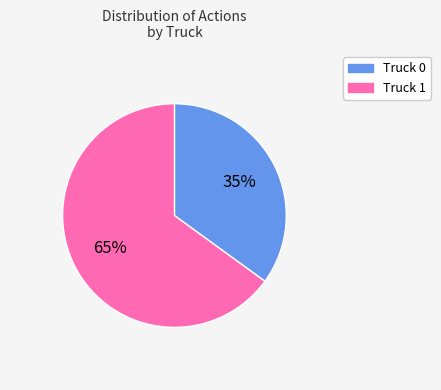

Which slice is the smallest?

Truck 0